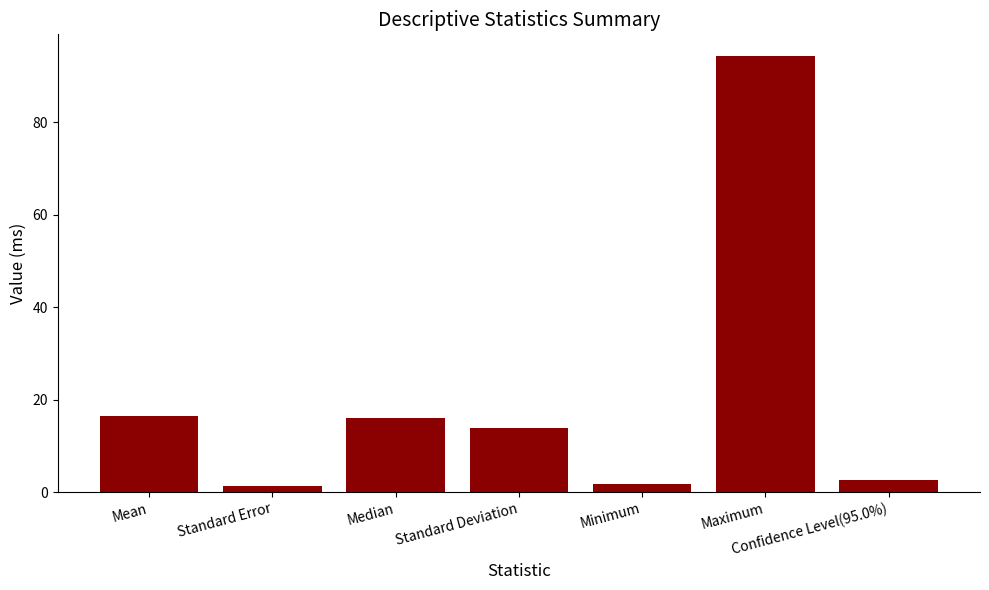

What is the difference between the values at Confidence Level(95.0%) and Minimum?

0.8